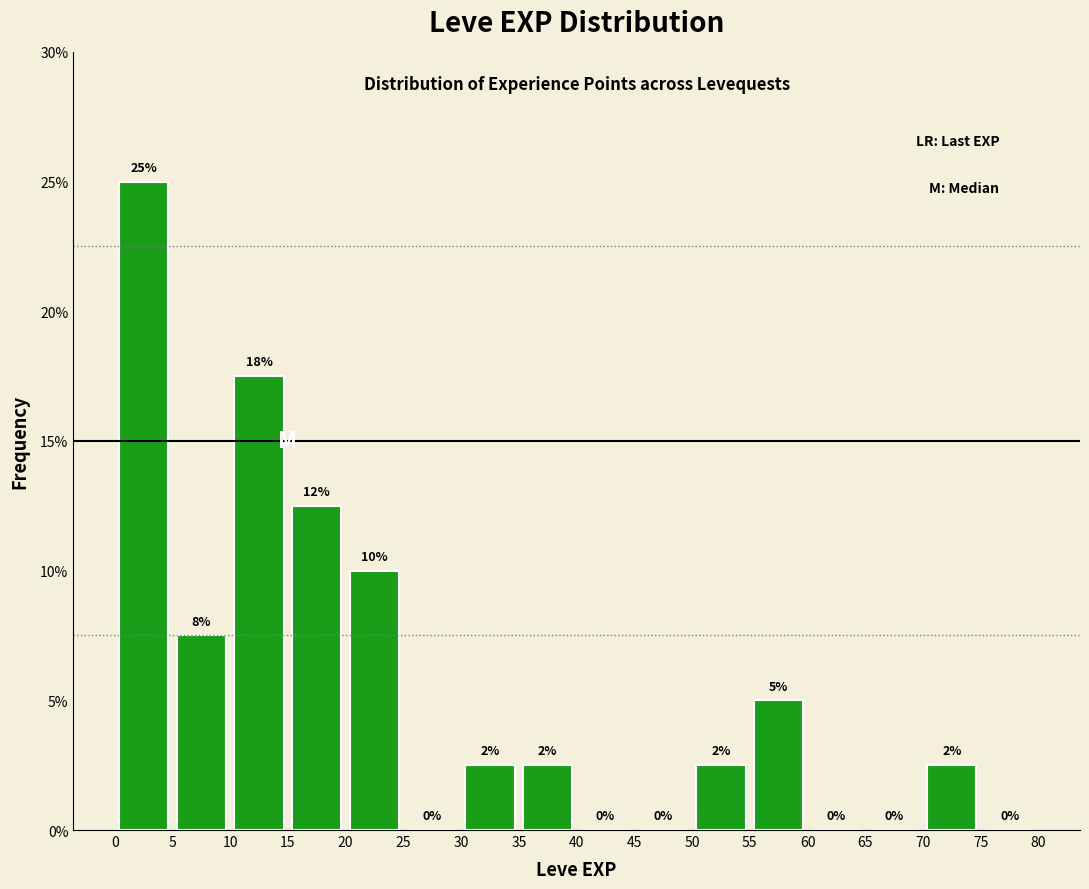

Which range on the x-axis has the tallest bar?

0 to 5